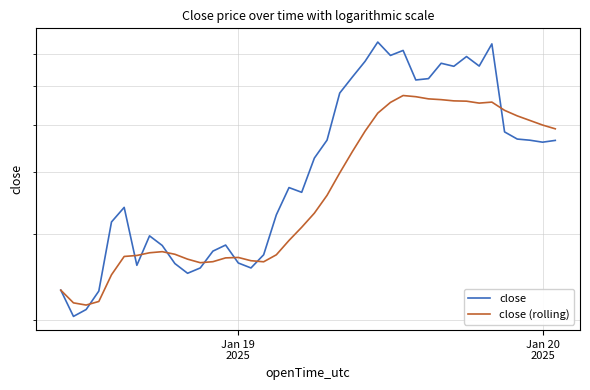

How many data points in close are above 42?

20